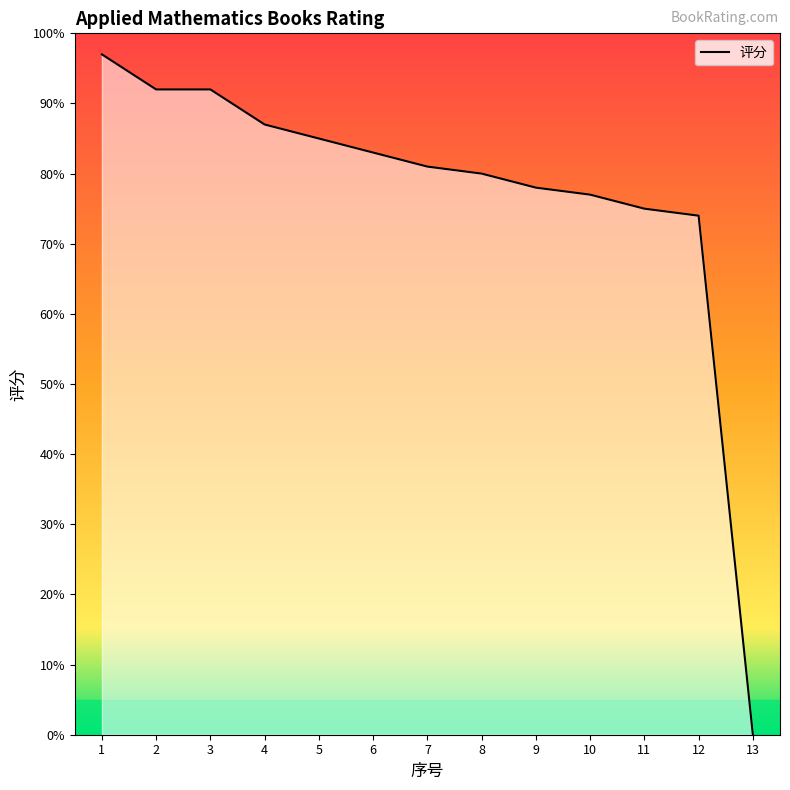

List the labels in order of value, largest first.

1, 2, 3, 4, 5, 6, 7, 8, 9, 10, 11, 12, 13